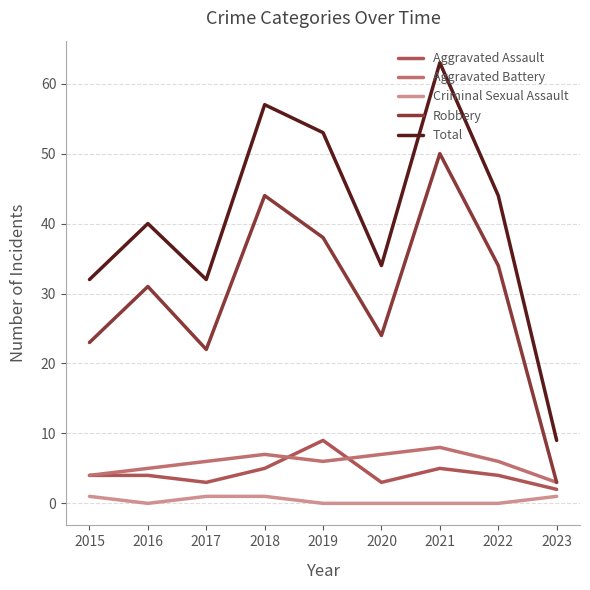

What is the total value across all series at 2021?

126